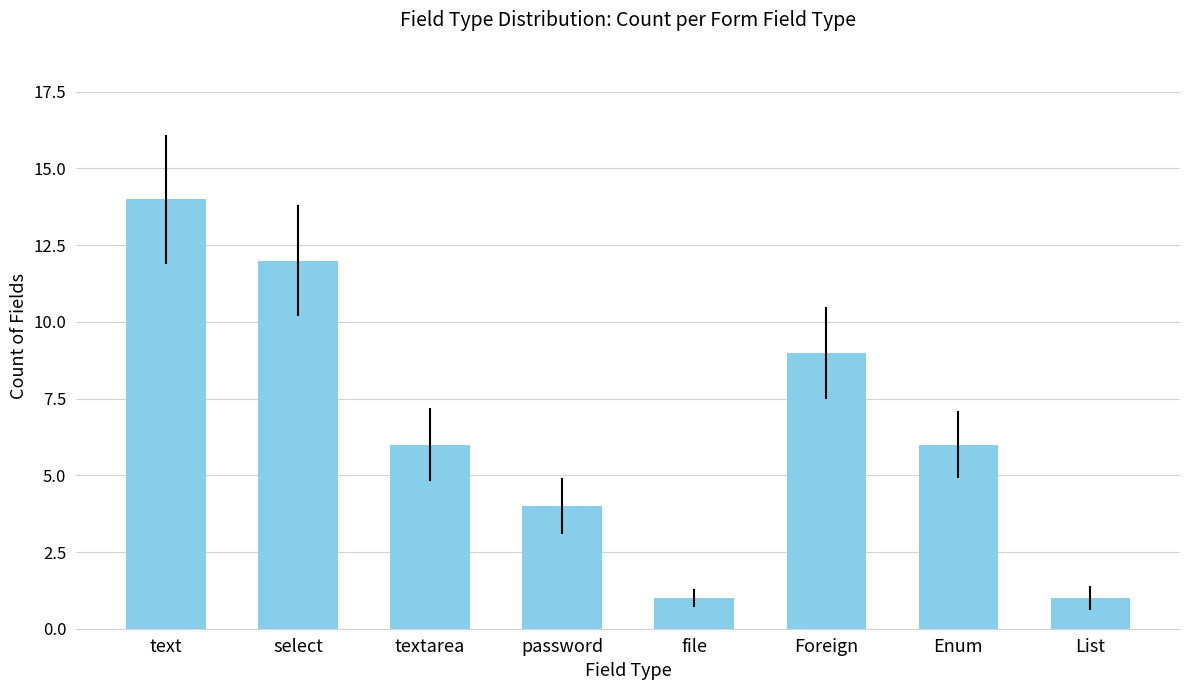

What is the difference between the maximum and minimum values?

13